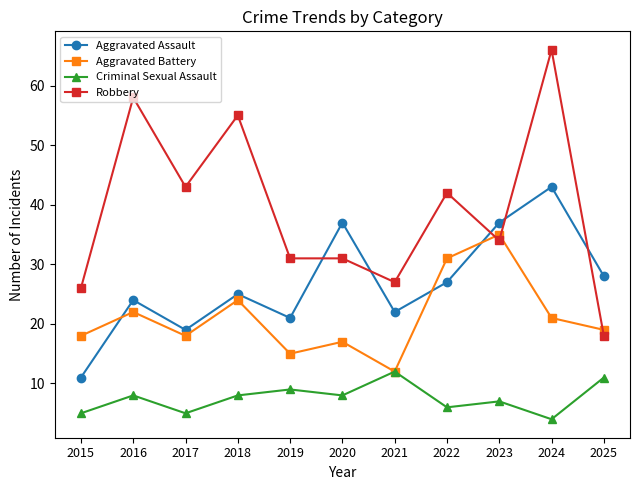

Reading left to right, what are all the values shown in this chart?

Aggravated Assault: 11	24	19	25	21	37	22	27	37	43	28
Aggravated Battery: 18	22	18	24	15	17	12	31	35	21	19
Criminal Sexual Assault: 5	8	5	8	9	8	12	6	7	4	11
Robbery: 26	58	43	55	31	31	27	42	34	66	18